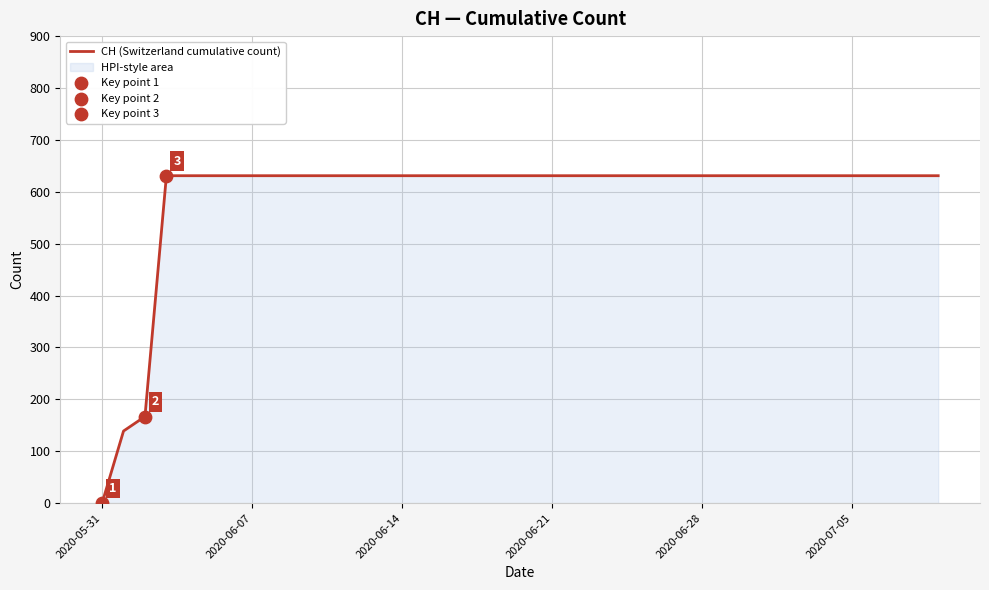

The chart shows a value of -227 at 2020-05-31. True or false?

False